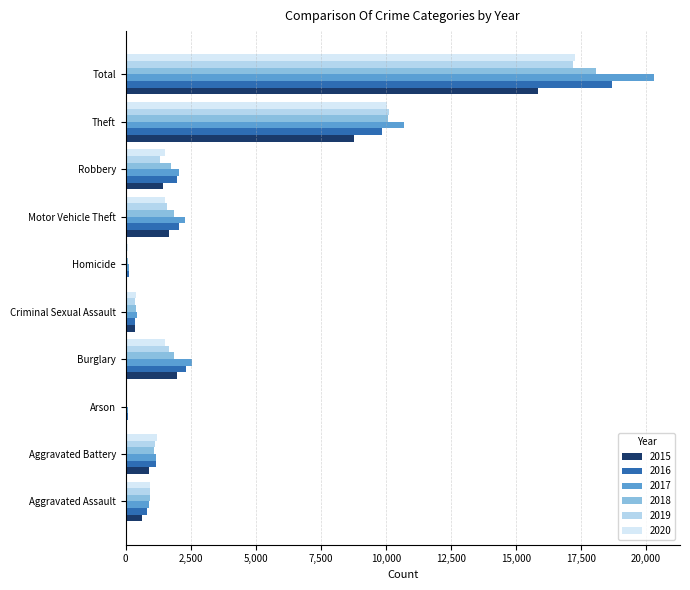

What is the total value across all series at Motor Vehicle Theft?

10945